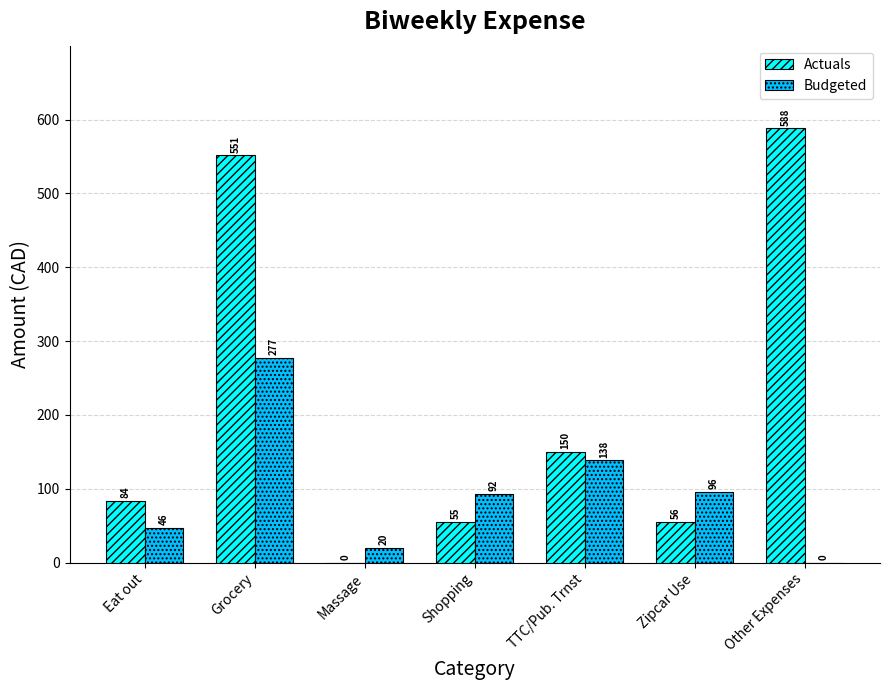

Where does the Actuals series first go above 83?

Eat out